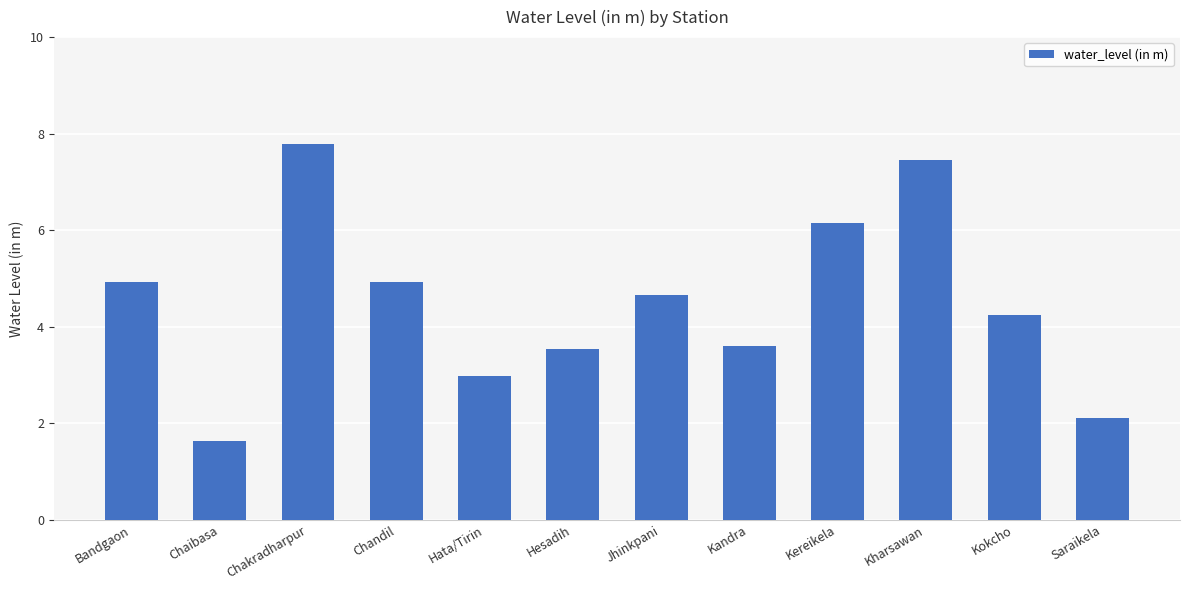

The chart shows a value of 4.6 at Hata/Tirin. True or false?

False